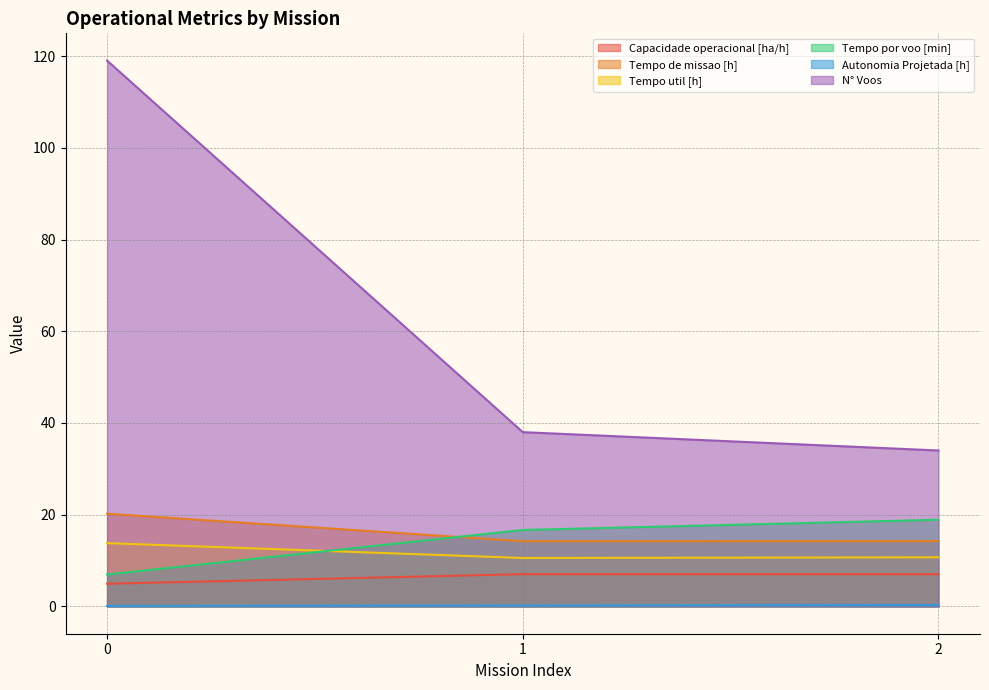

What is the difference between the Capacidade operacional [ha/h] values at 2 and 0?

2.1